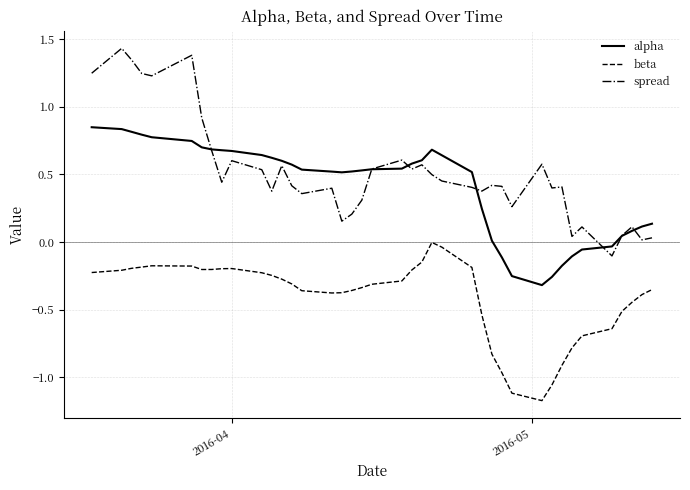

Rank the series by their maximum value, from lowest to highest.

beta, alpha, spread